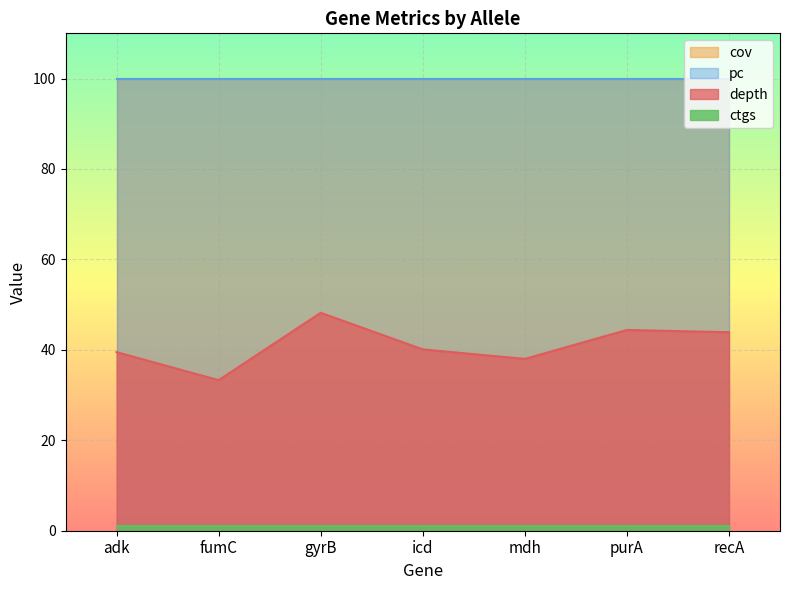

What is the label of the 1st point from the left?

adk